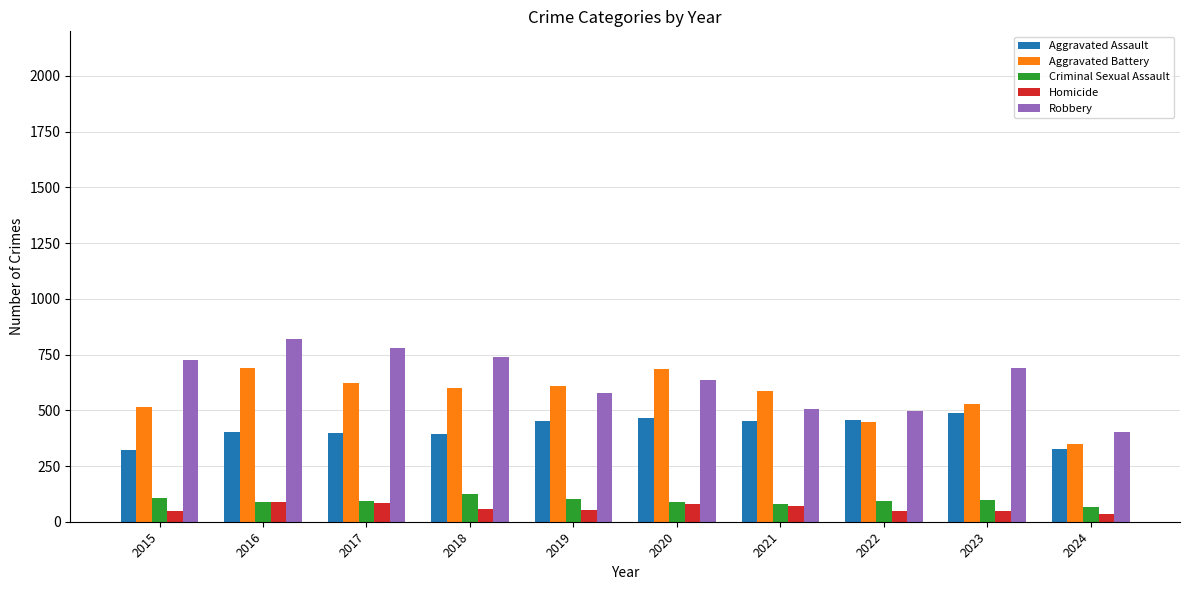

What value does the Homicide series have at 2017?

82